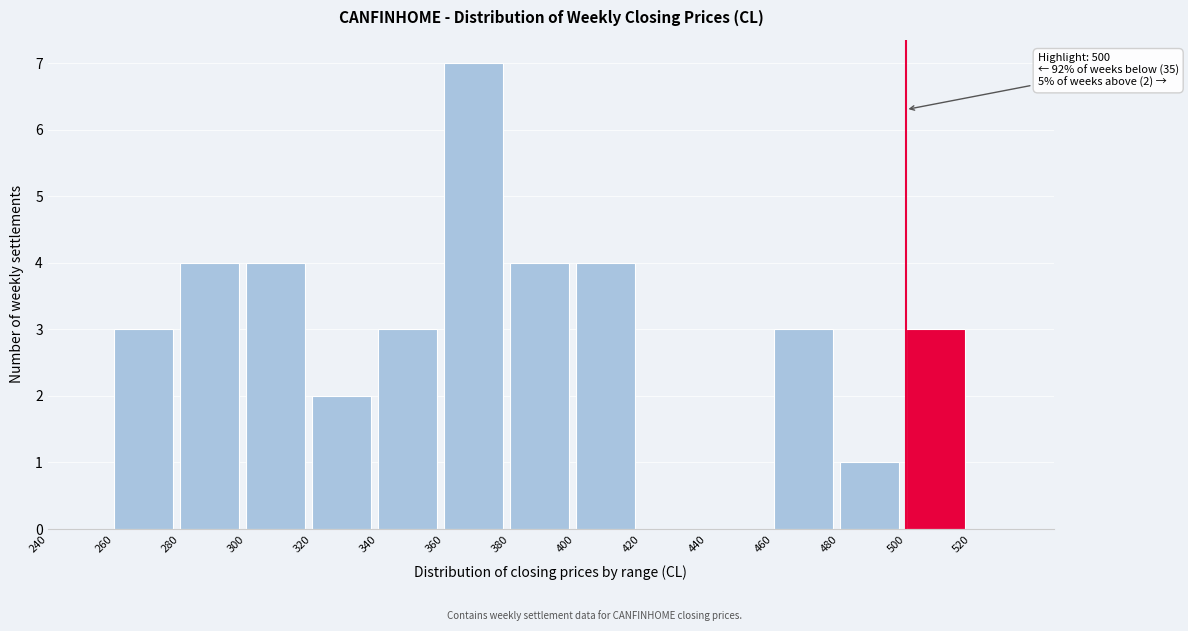

Which range on the x-axis has the tallest bar?

360 to 380